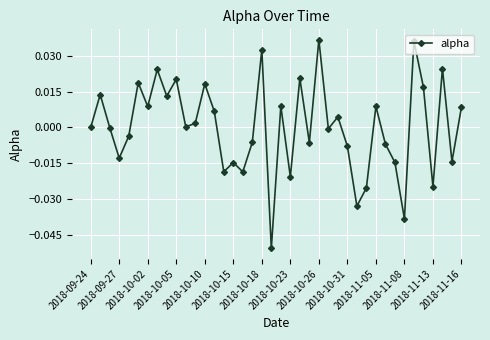

Is this an area chart (filled region under the line)?

No